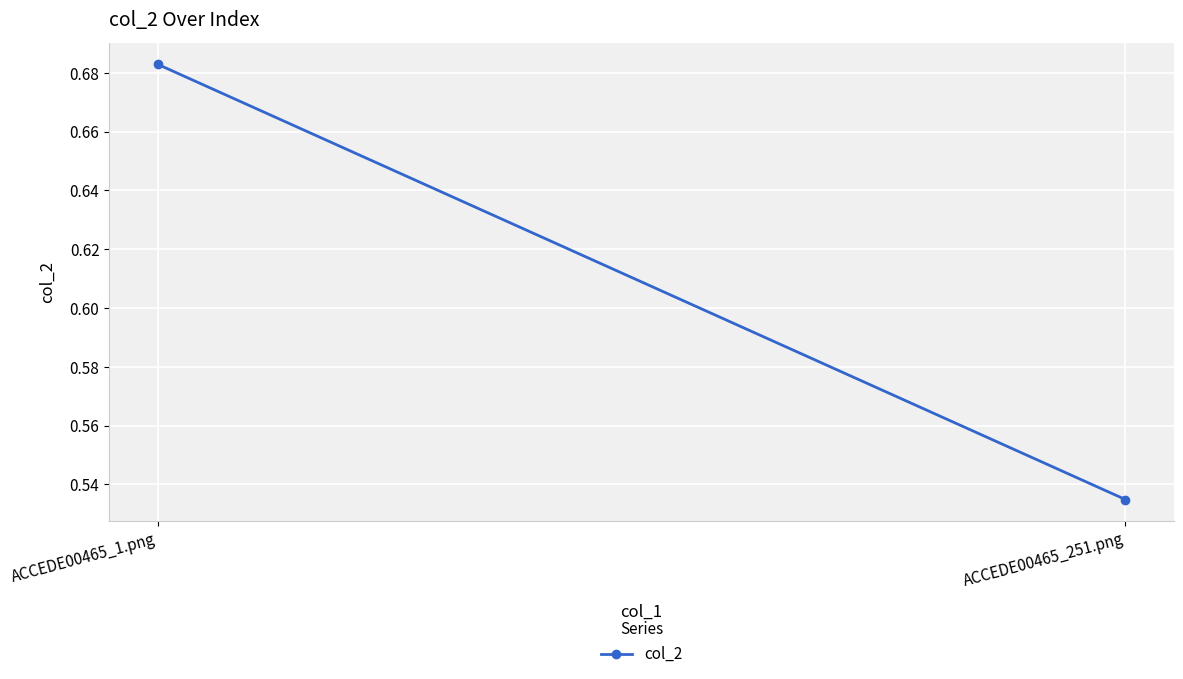

Rank the categories by value from highest to lowest.

ACCEDE00465_1.png, ACCEDE00465_251.png